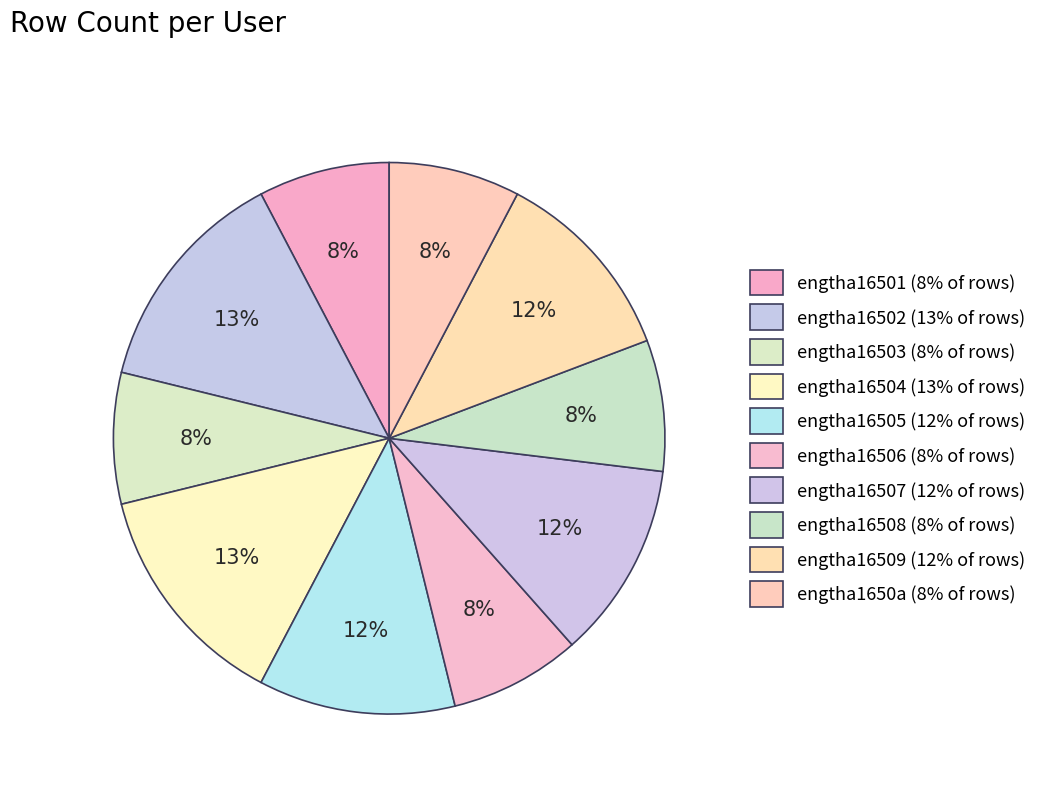

How many slices are in this pie chart?

10